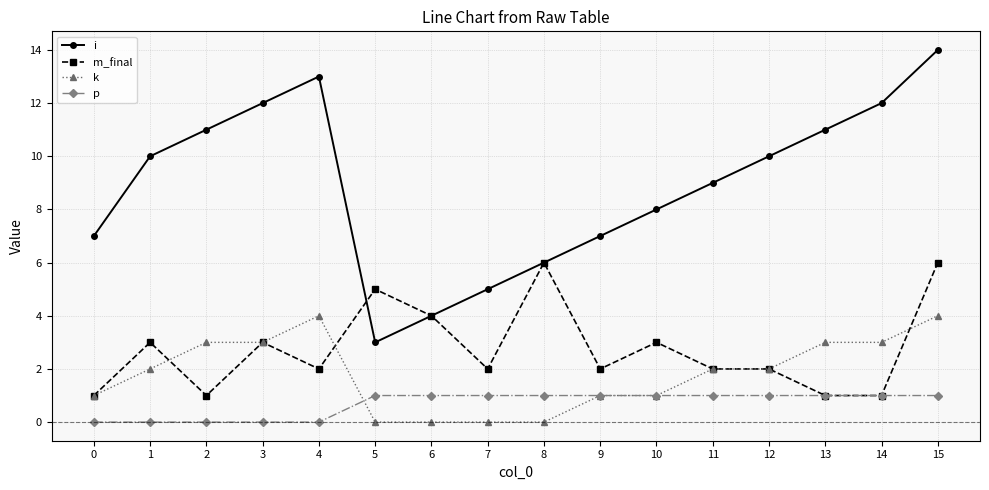

How many series are shown in this chart?

4